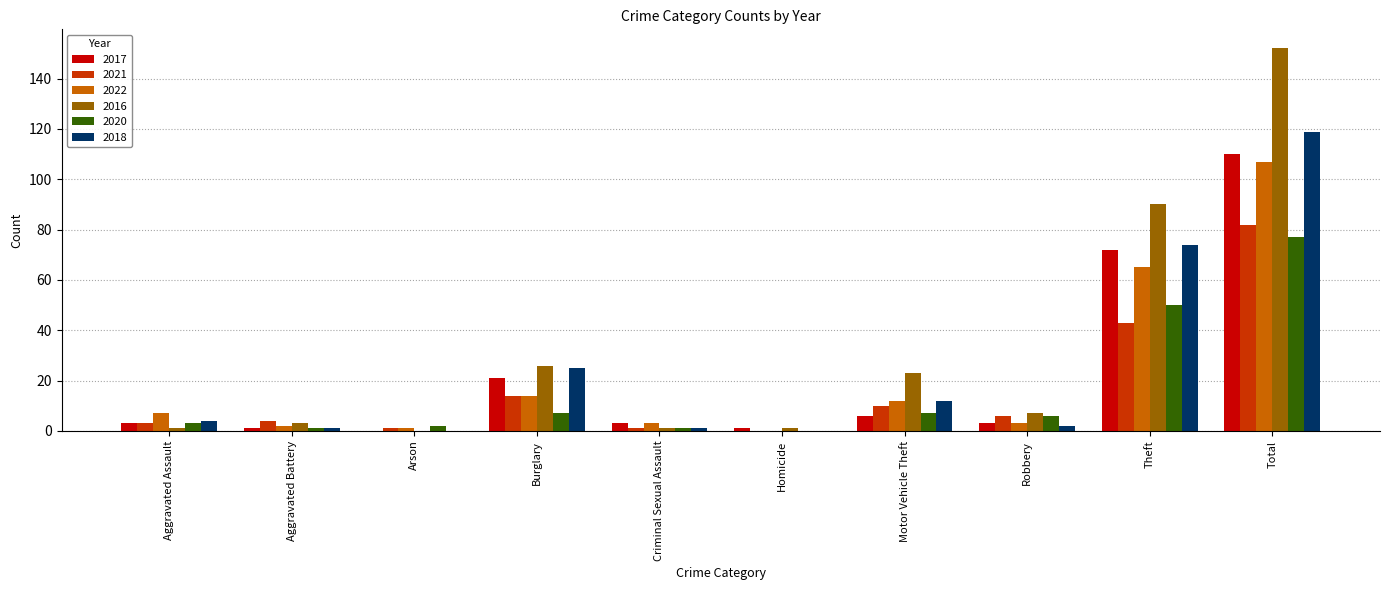

What are all the series names shown in the legend?

2017, 2021, 2022, 2016, 2020, 2018